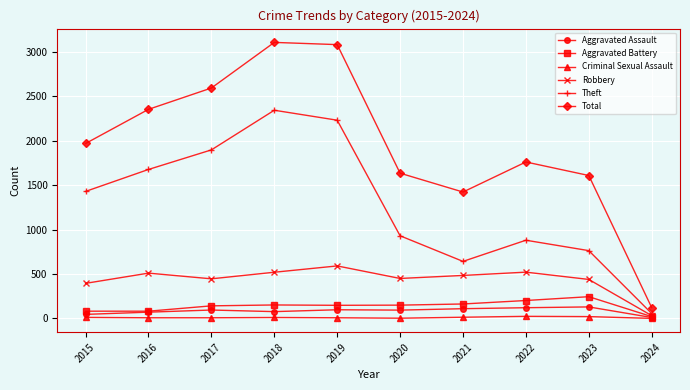

Rank the series at 2023 from highest to lowest value.

Total, Theft, Robbery, Aggravated Battery, Aggravated Assault, Criminal Sexual Assault